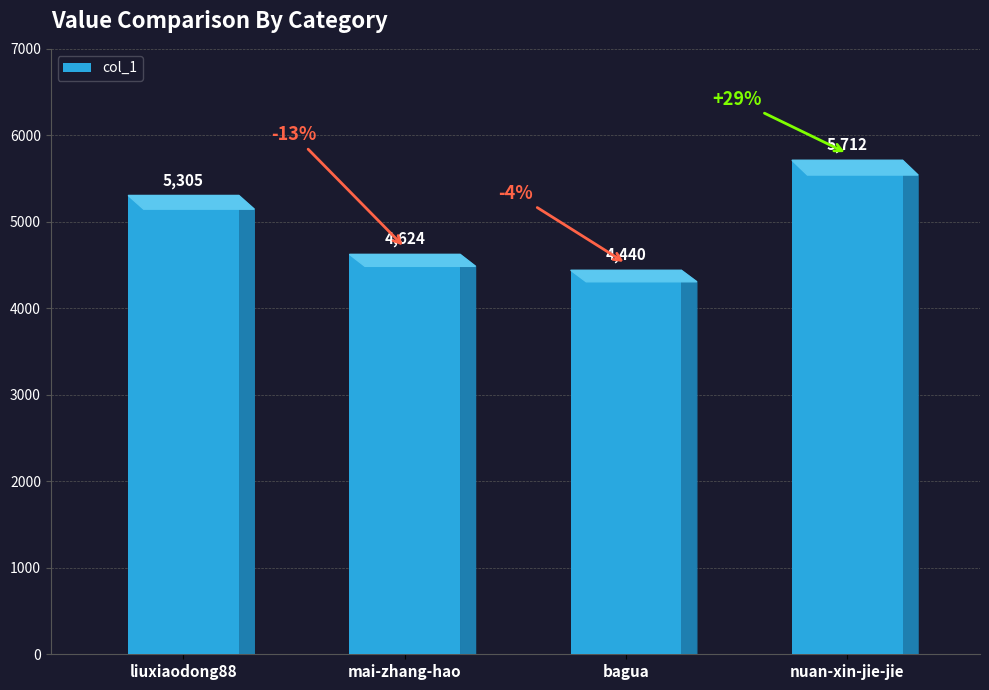

Which label corresponds to the largest value in the chart?

nuan-xin-jie-jie